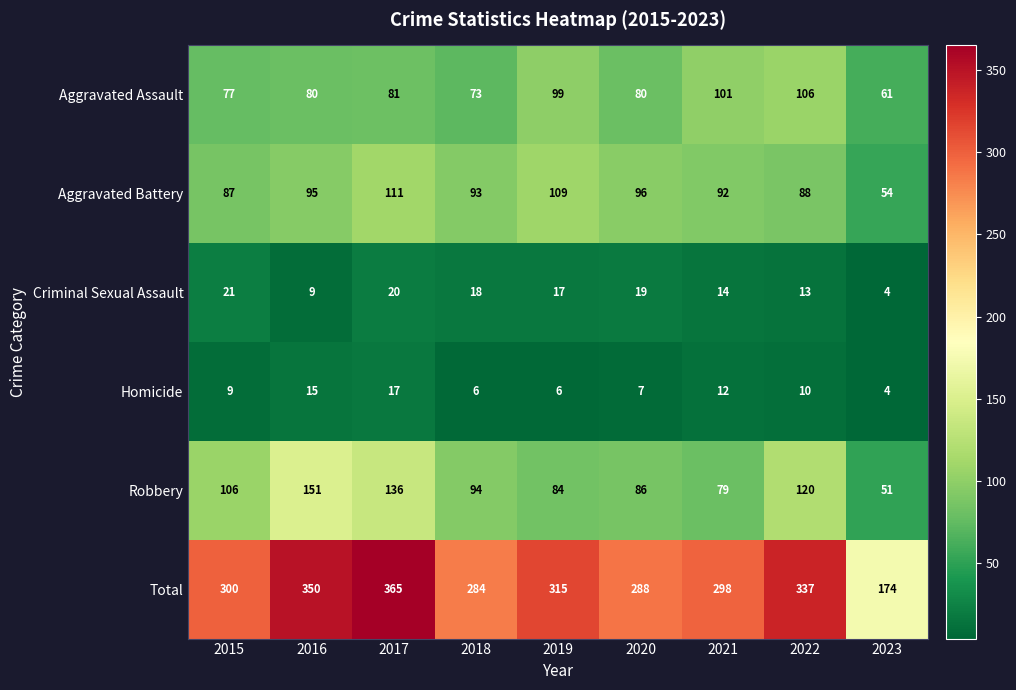

The value of Robbery at 2018 is 94. True or false?

True